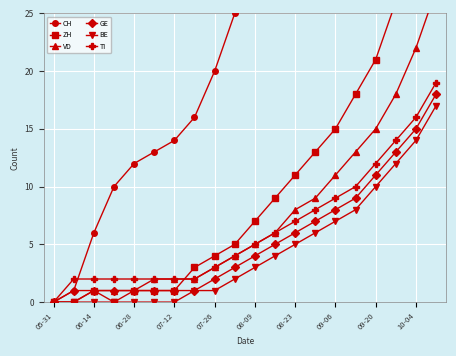

Reading left to right, what are all the values shown in this chart?

CH: 0	1	6	10	12	13	14	16	20	25	30	38	45	52	60	70	80	95	115	140
ZH: 0	0	1	0	1	1	1	3	4	5	7	9	11	13	15	18	21	26	32	40
VD: 0	0	1	1	1	2	2	2	3	4	5	6	8	9	11	13	15	18	22	27
GE: 0	1	1	1	1	1	1	1	2	3	4	5	6	7	8	9	11	13	15	18
BE: 0	0	0	0	0	0	0	1	1	2	3	4	5	6	7	8	10	12	14	17
TI: 0	2	2	2	2	2	2	2	3	4	5	6	7	8	9	10	12	14	16	19